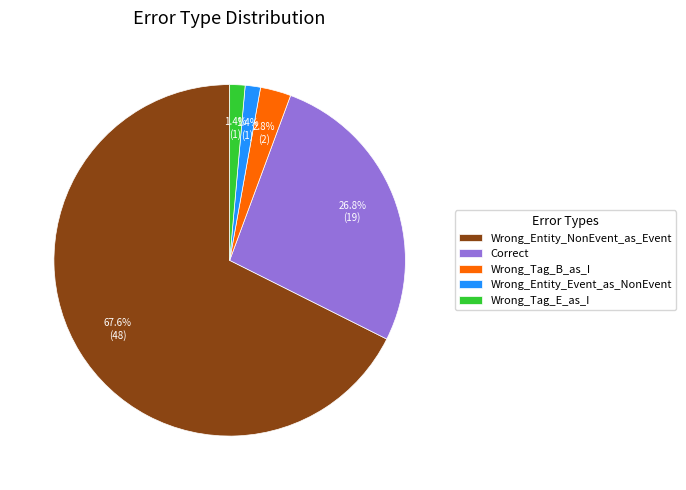

The Wrong_Entity_NonEvent_as_Event slice represents 77% of the pie. True or false?

False